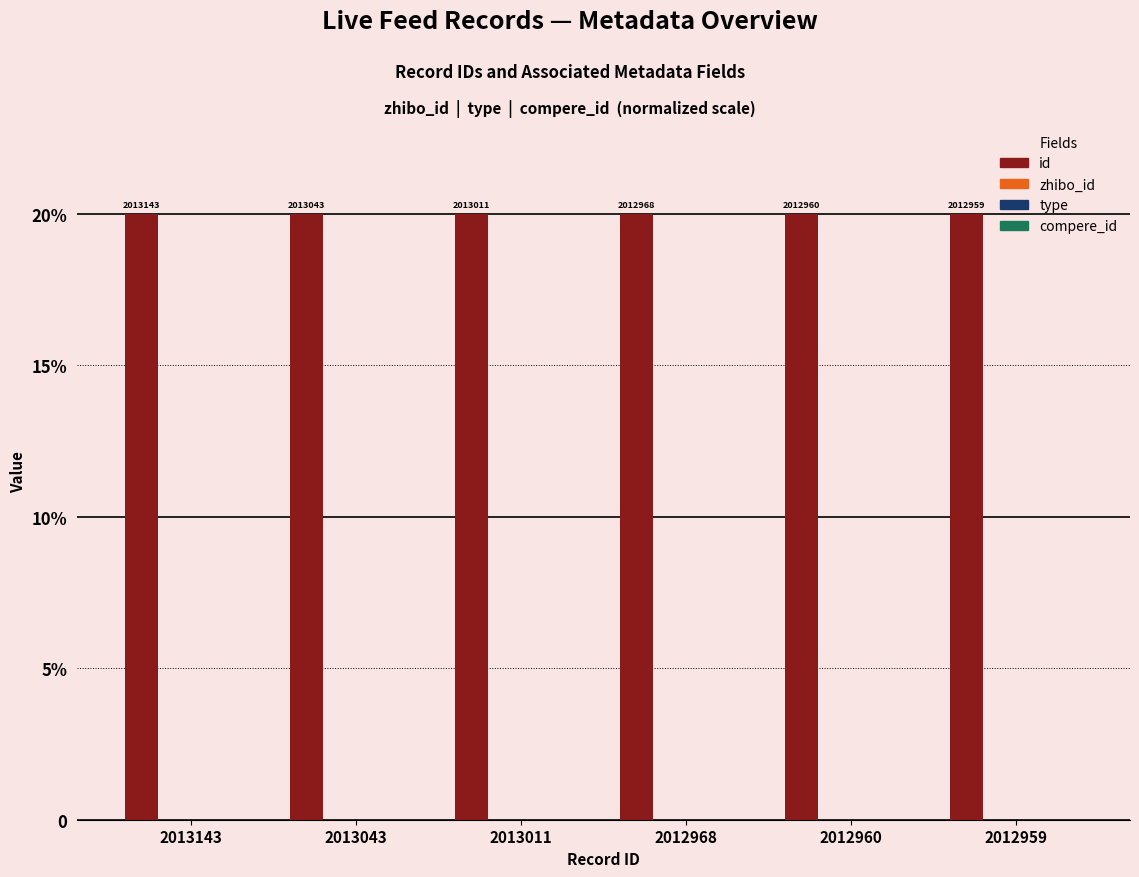

Does the chart contain stacked bars?

No